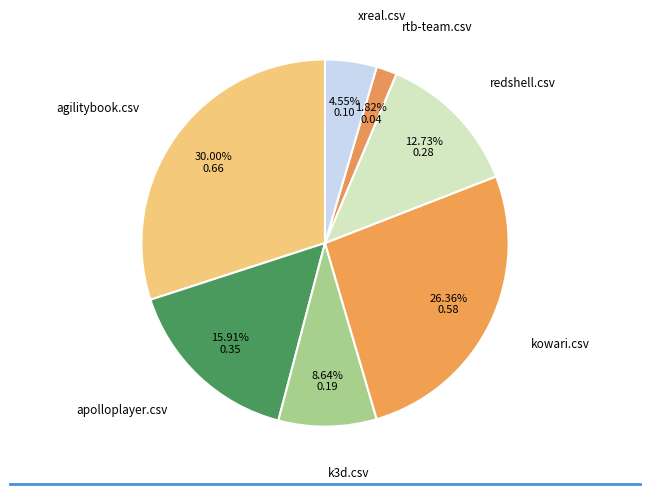

Which slice is the smallest?

rtb-team.csv